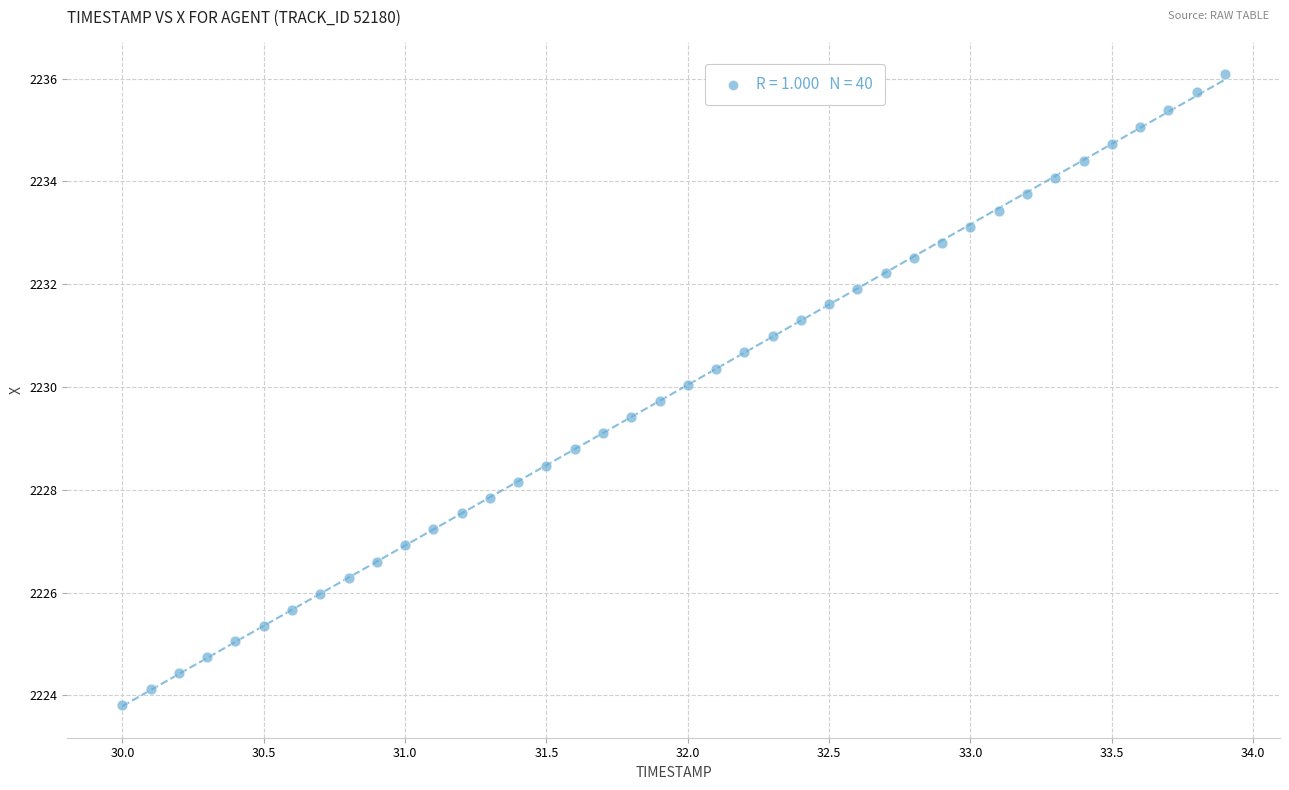

What is the range of Y values (max minus min)?

12.3